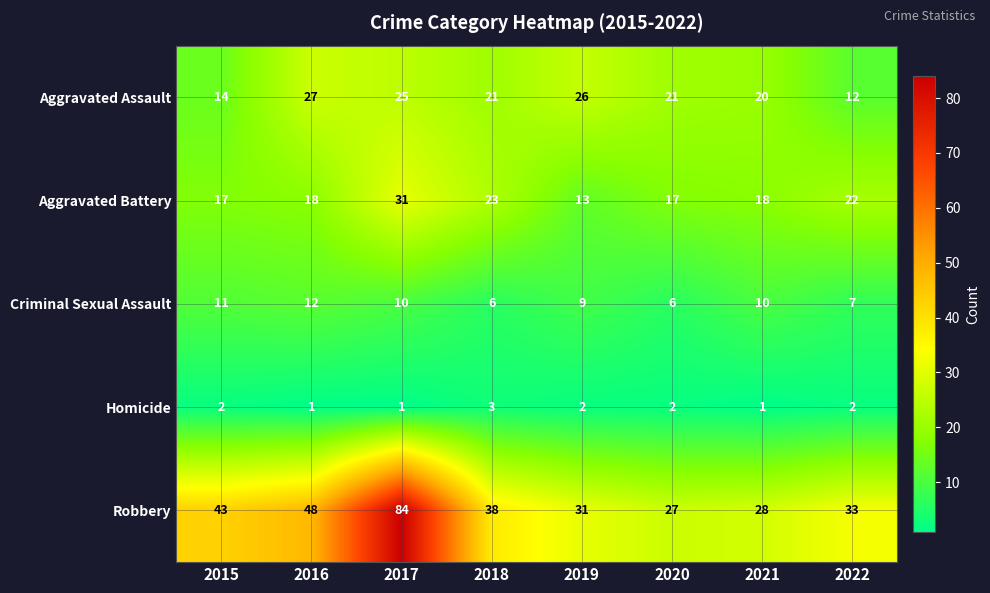

What is the smallest value displayed?

1